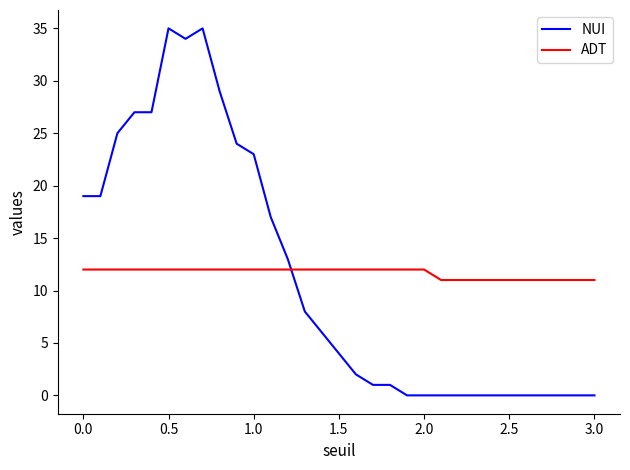

List the series in order of their peak value, highest first.

NUI, ADT